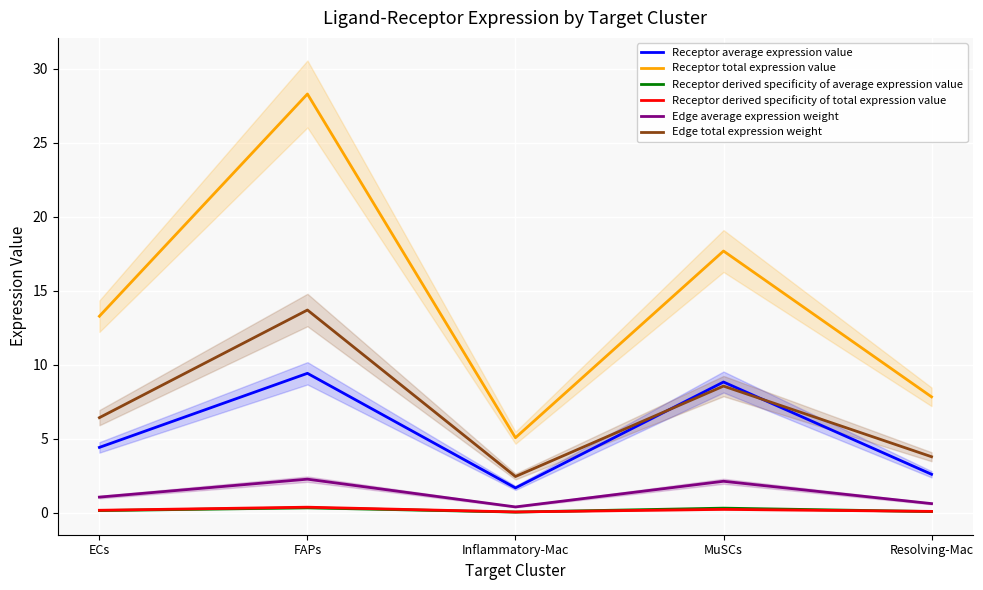

What position from the left is ECs?

1